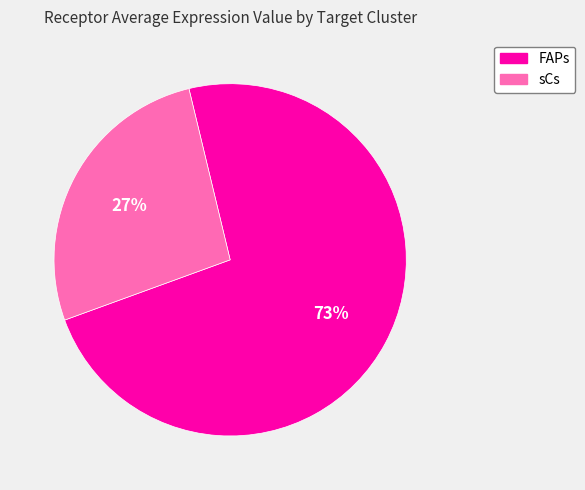

Which category has the biggest portion of the pie?

FAPs